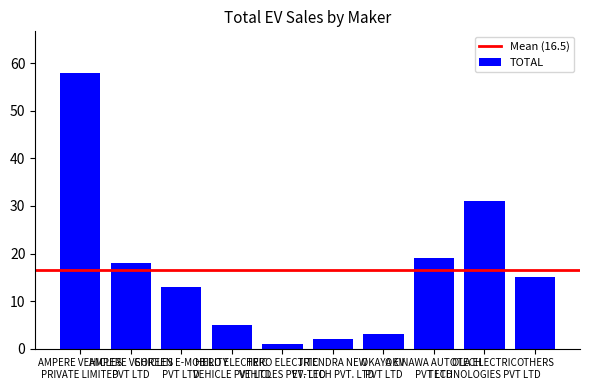

How many distinct data groups are displayed?

1